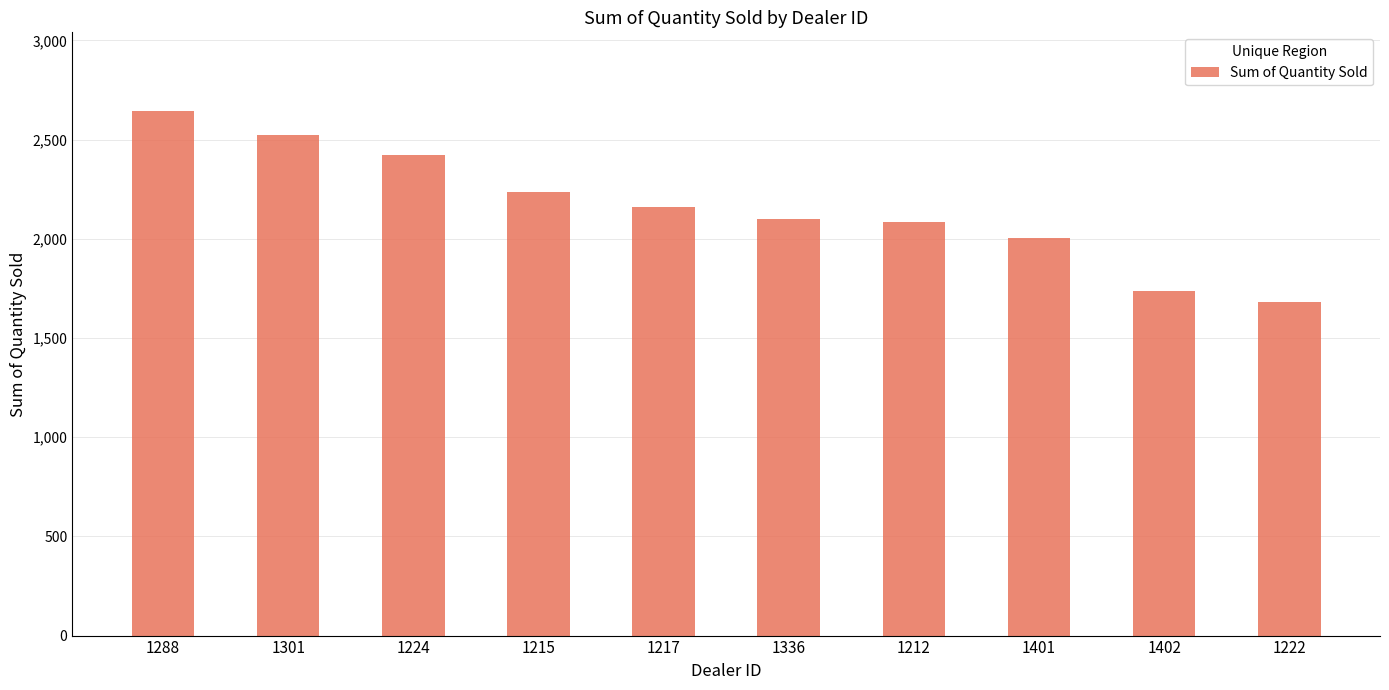

Is it true that the value at 1217 is 2158?

True